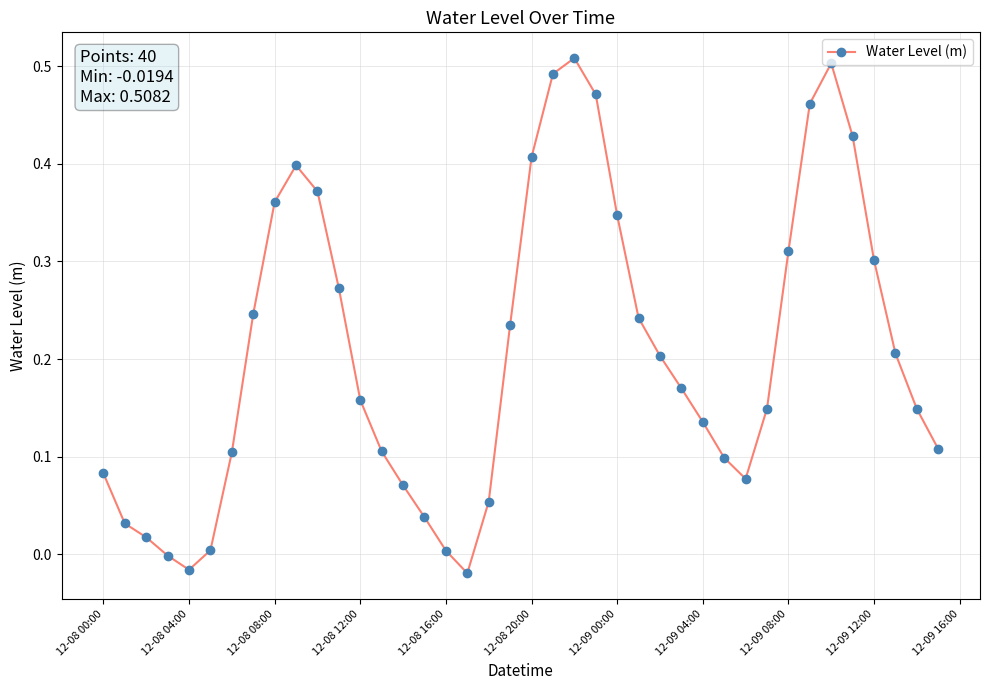

True or false: there are more than 0 points higher than both neighbors.

True